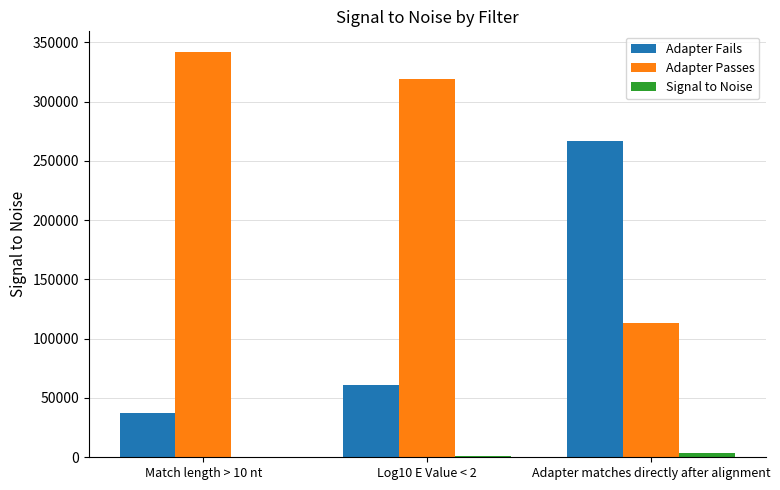

The value of Adapter Fails at Log10 E Value < 2 is 60605.0. True or false?

True